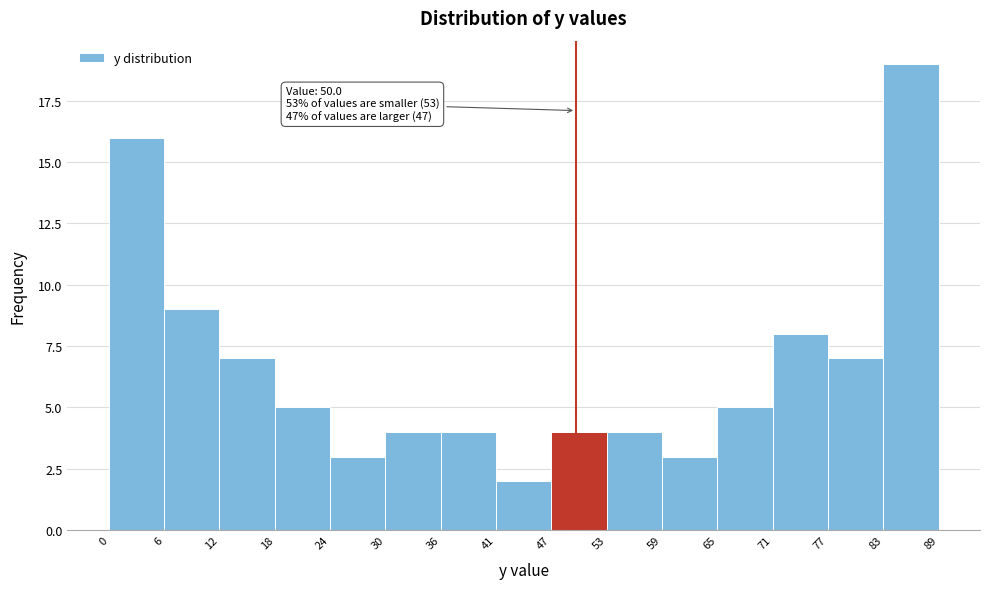

Over which range of the x-axis is the bar tallest?

83 to 89